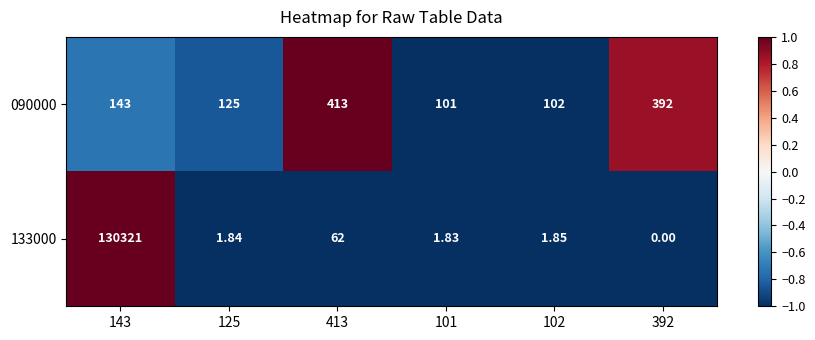

Is the value of 133000 at 102 greater than the value of 090000 at 101?

No